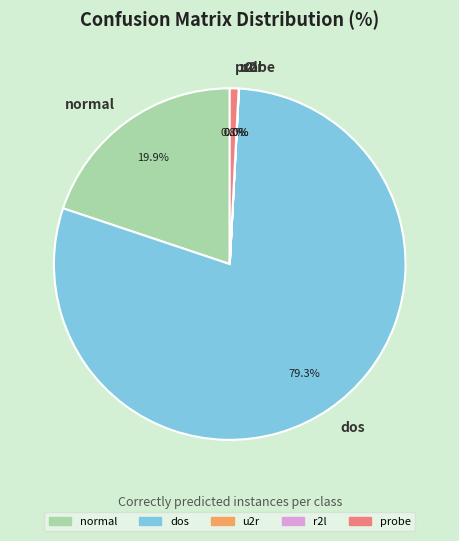

Does normal represent more than half of the total?

No